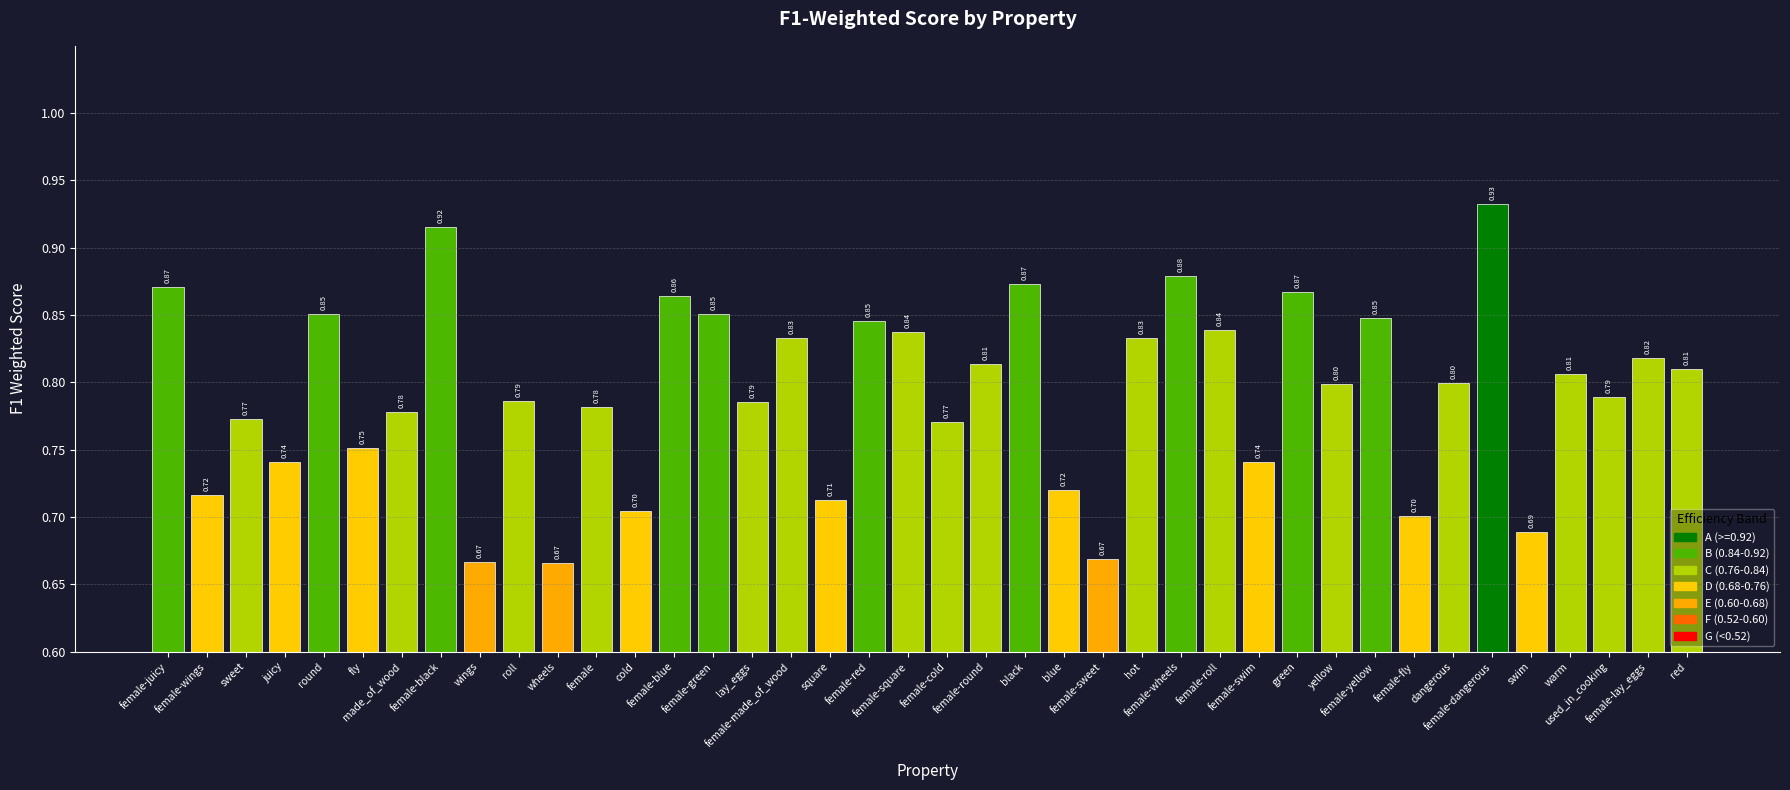

What is the change in value from made_of_wood to female-blue?

+0.1